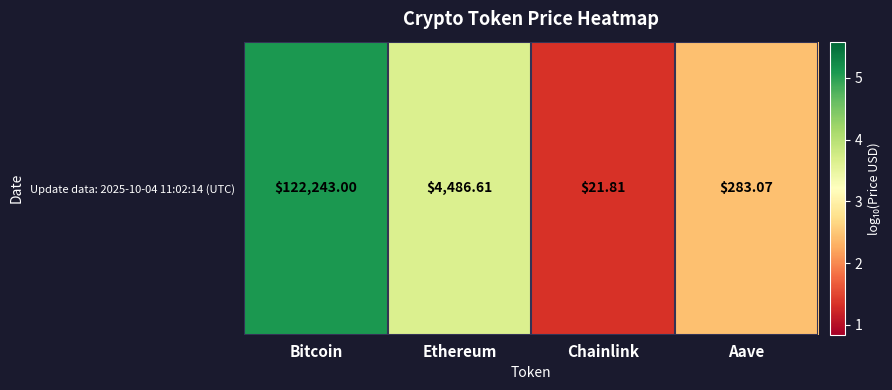

List the labels in order of value, largest first.

Bitcoin, Ethereum, Aave, Chainlink